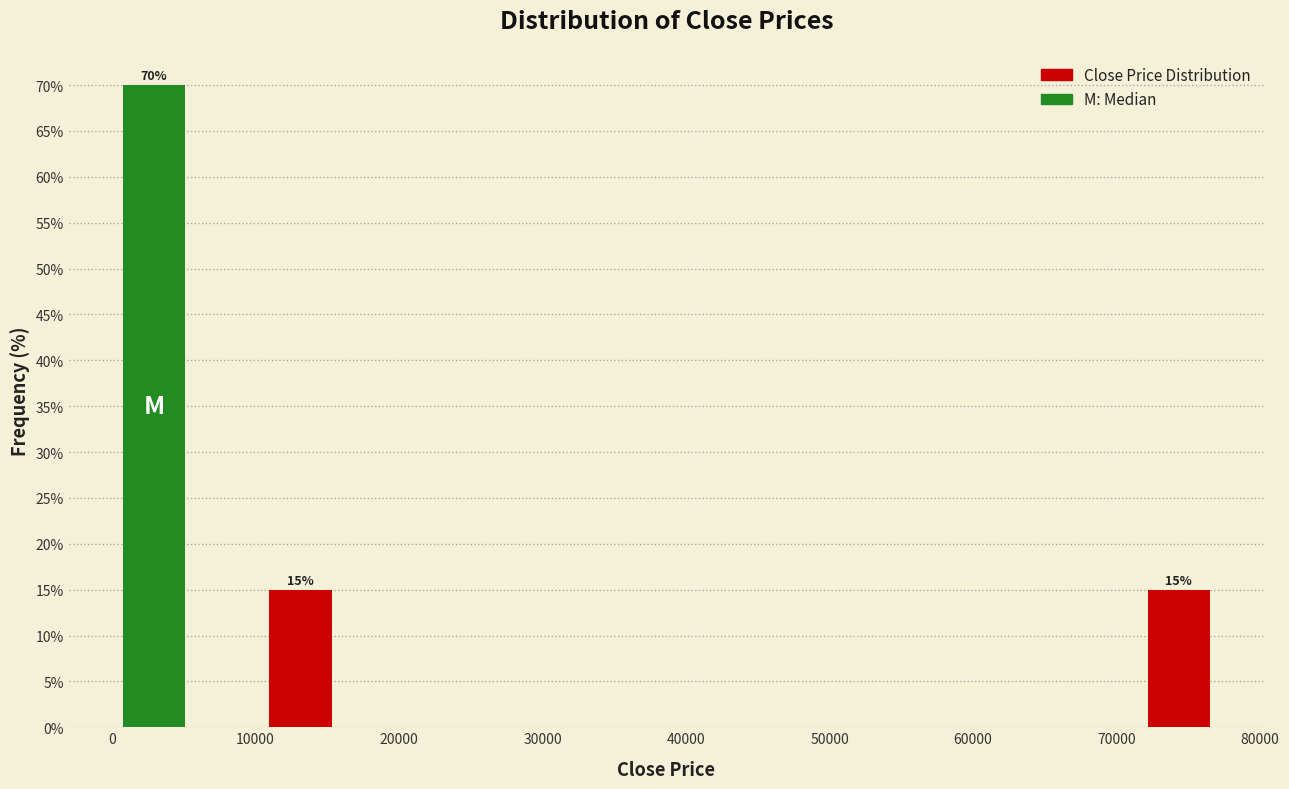

Over which range of the x-axis is the bar tallest?

0 to 5000